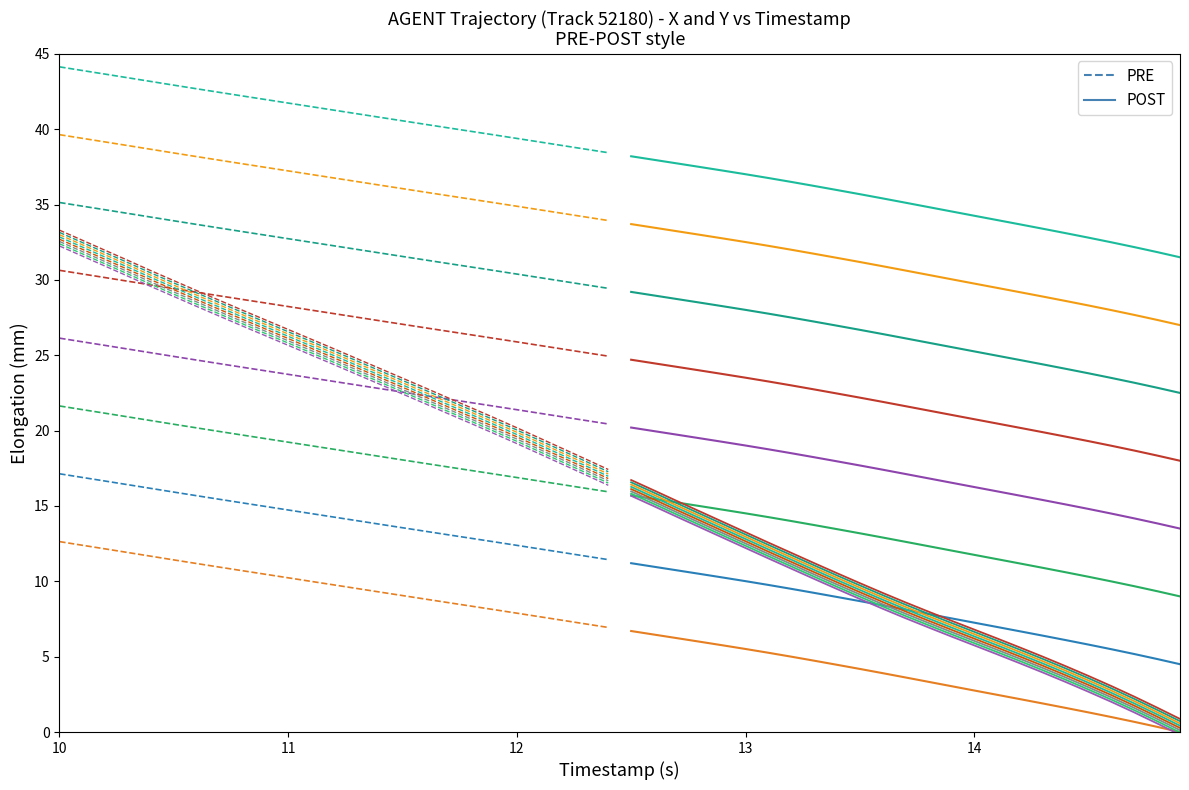

List the series in order of their peak value, lowest first.

POST, PRE